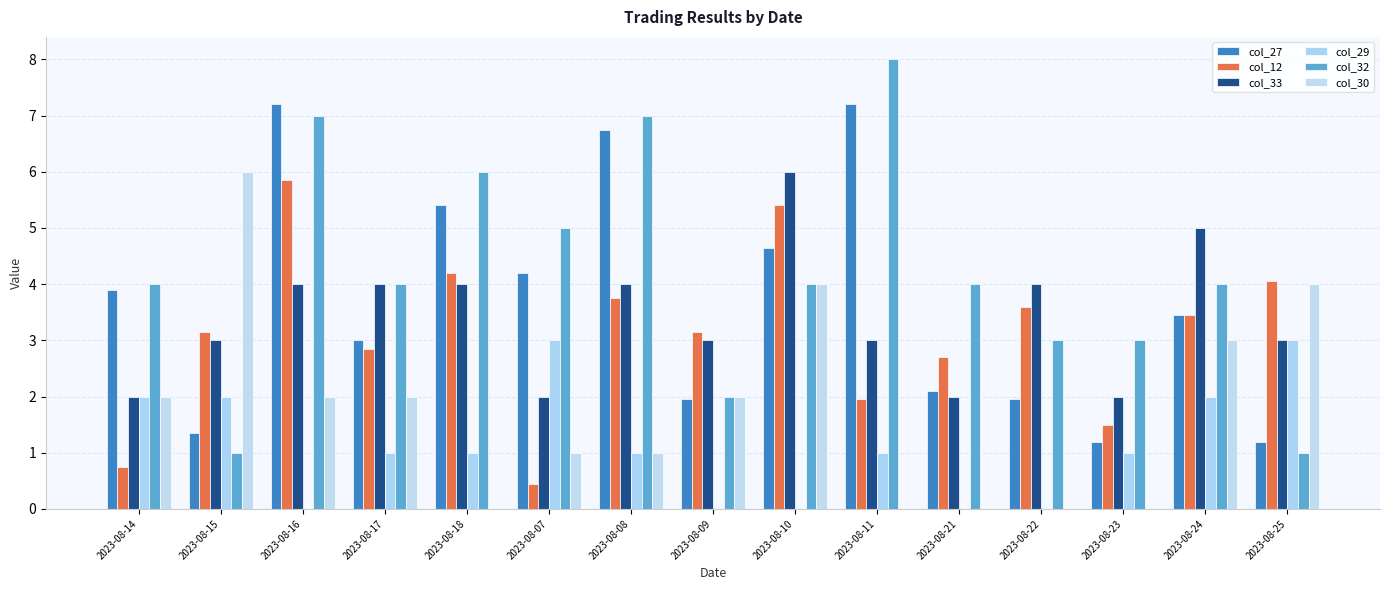

Are the bars horizontal?

No